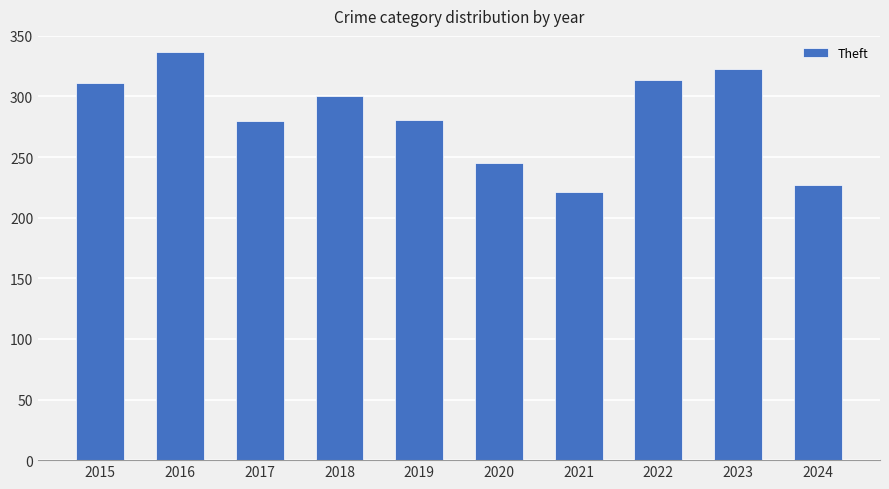

Does the chart contain any negative values?

No